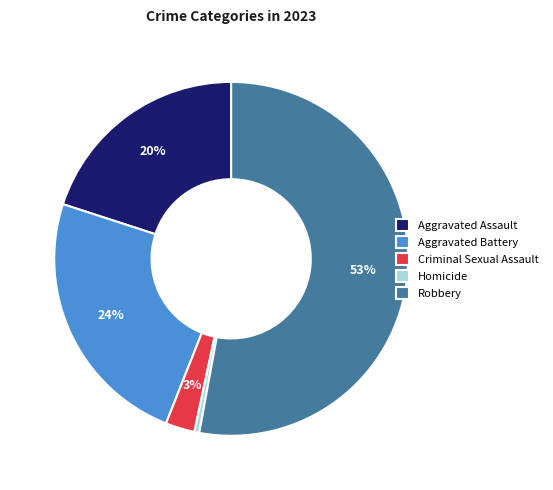

What percentage is the Aggravated Assault slice, to the nearest percent?

20%